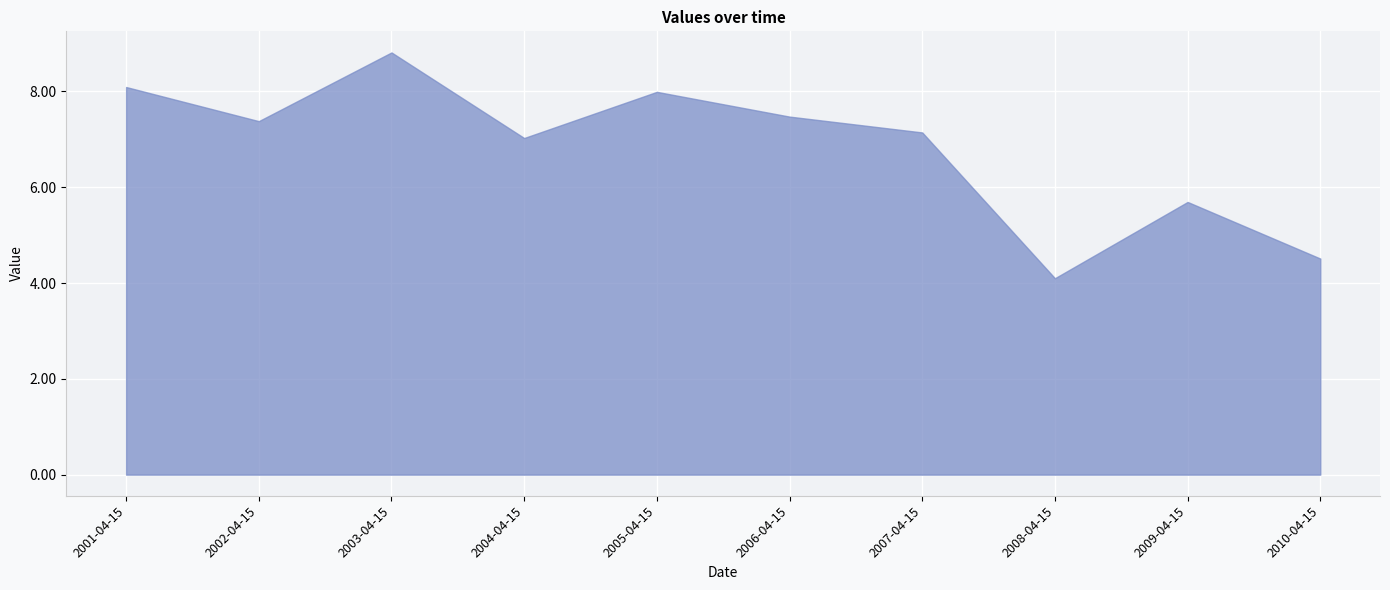

Between 2007-04-15 and 2010-04-15, which is larger?

2007-04-15